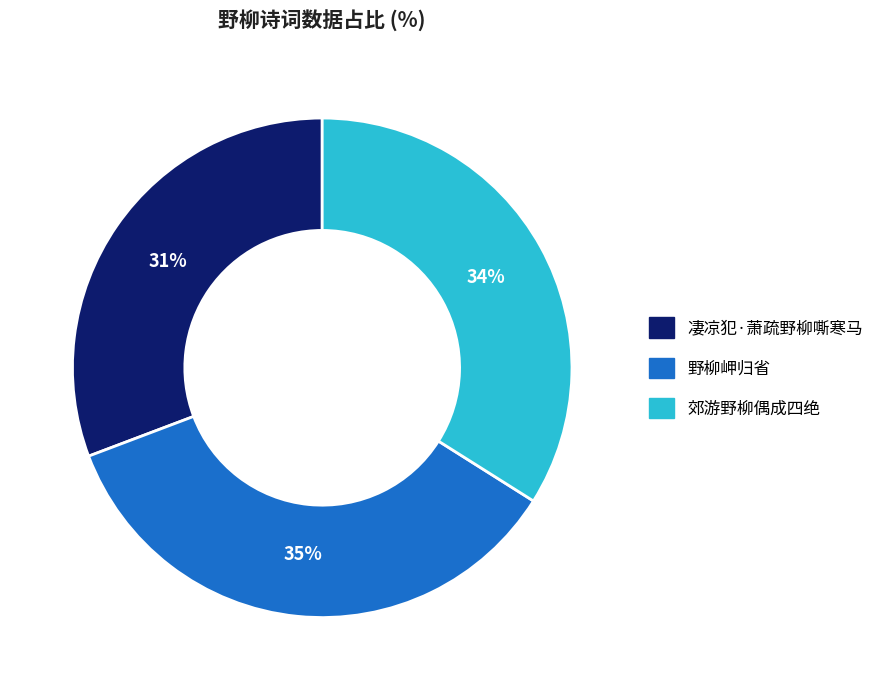

Which has a higher value, 郊游野柳偶成四绝 or 凄凉犯·萧疏野柳嘶寒马?

郊游野柳偶成四绝